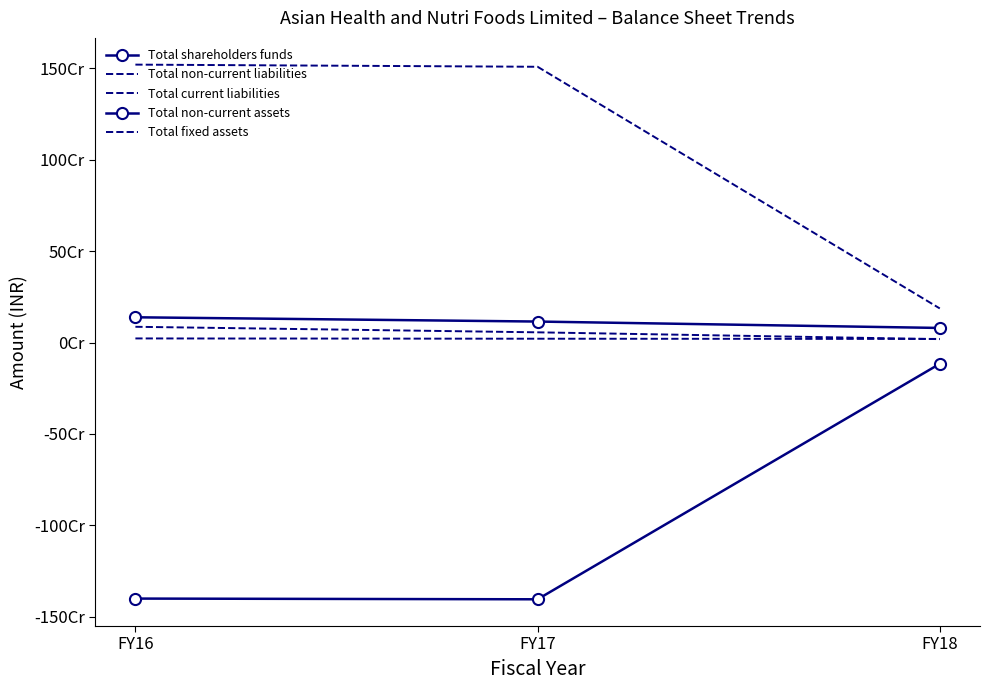

What is the difference between the Total fixed assets values at FY17 and FY16?

30298859.0